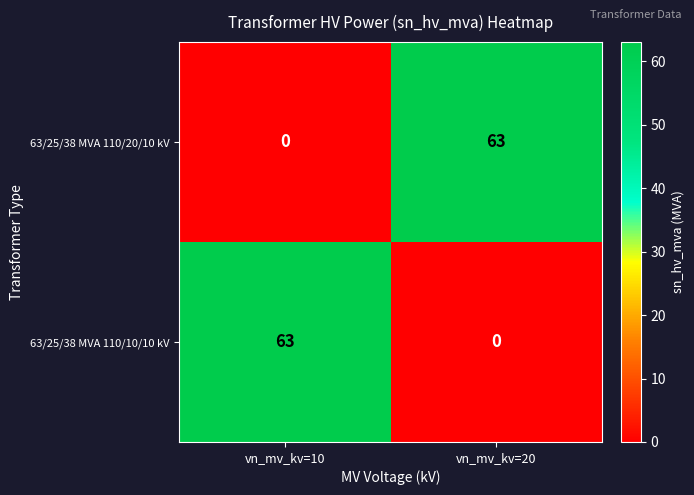

At vn_mv_kv=20, list the series in order from largest to smallest.

63/25/38 MVA 110/20/10 kV, 63/25/38 MVA 110/10/10 kV